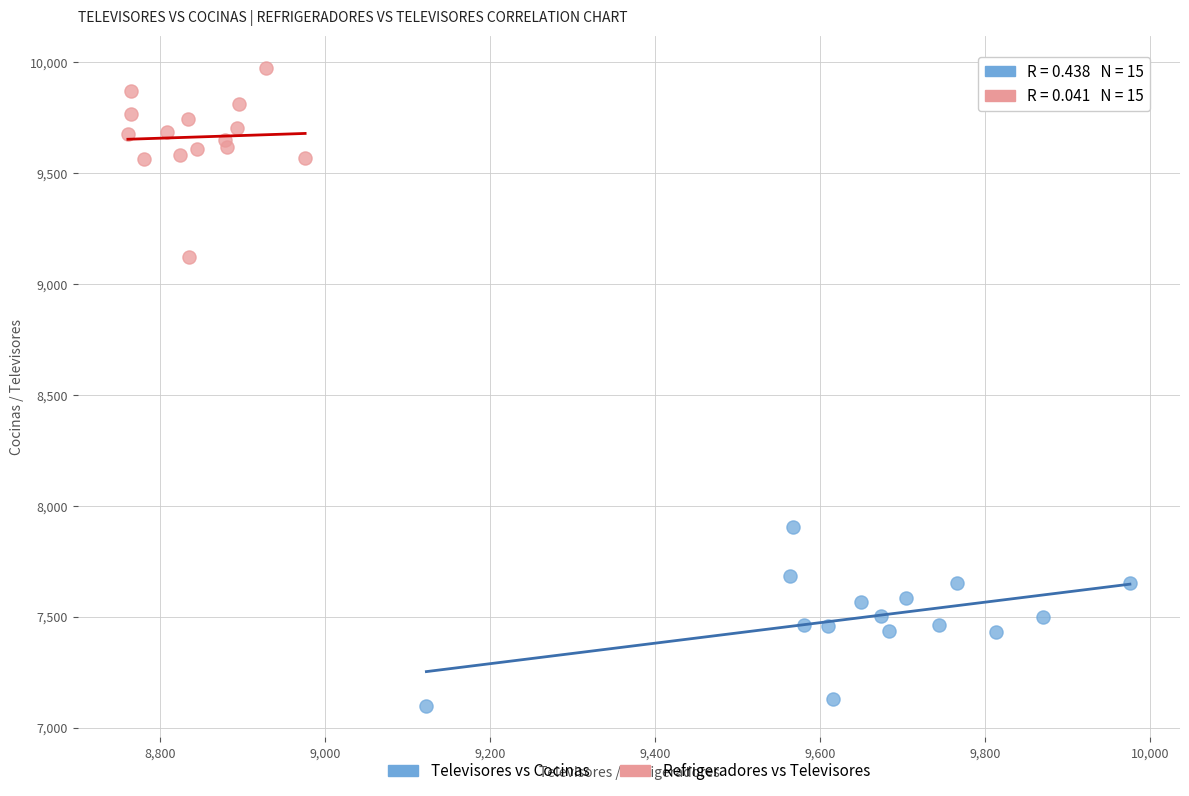

Which series reaches the maximum Y coordinate?

Refrigeradores vs Televisores